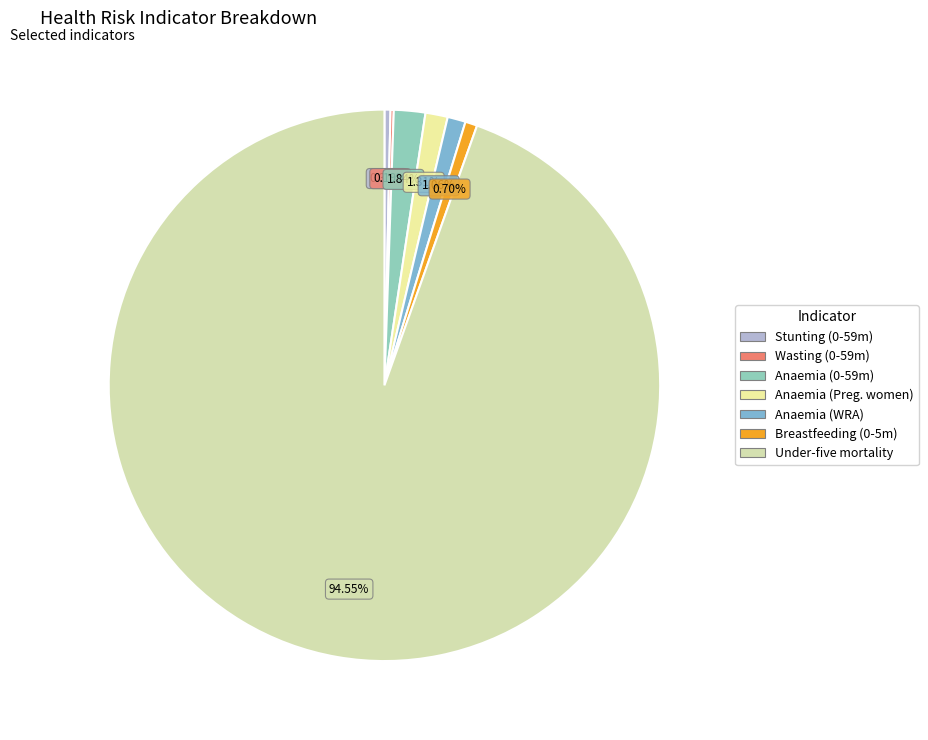

Which slice is the smallest?

Wasting prevalence (Children 0-59 months)